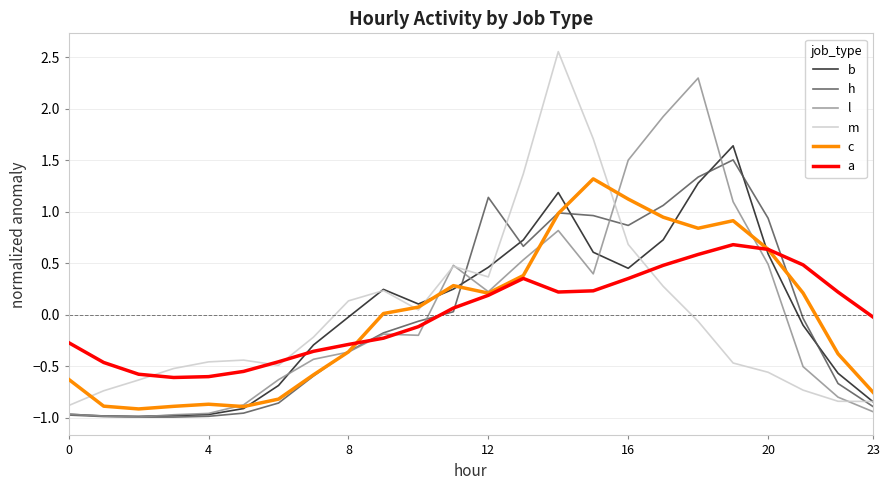

How many lines are shown in the chart?

6